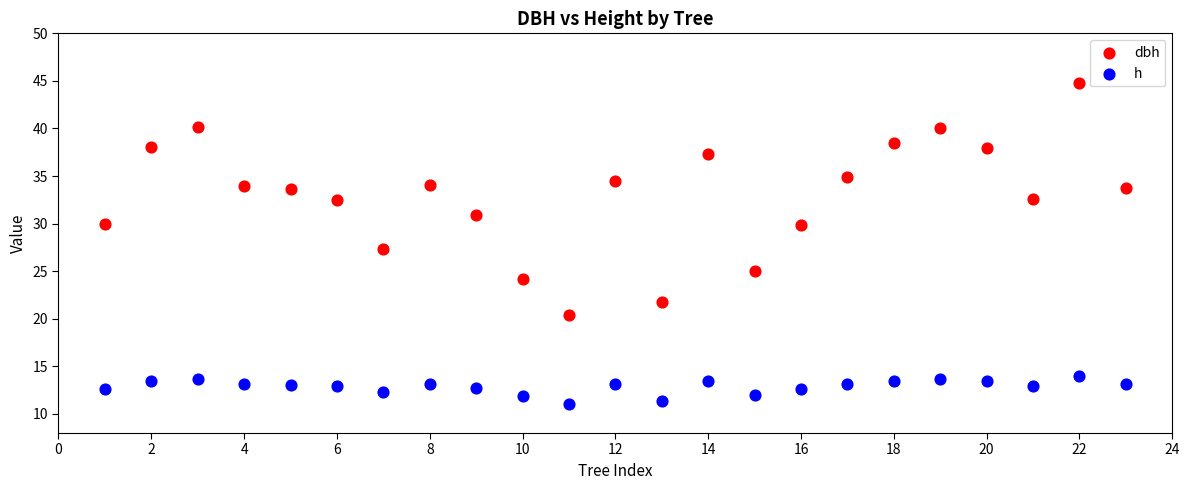

What are all the series names shown in the legend?

dbh, h